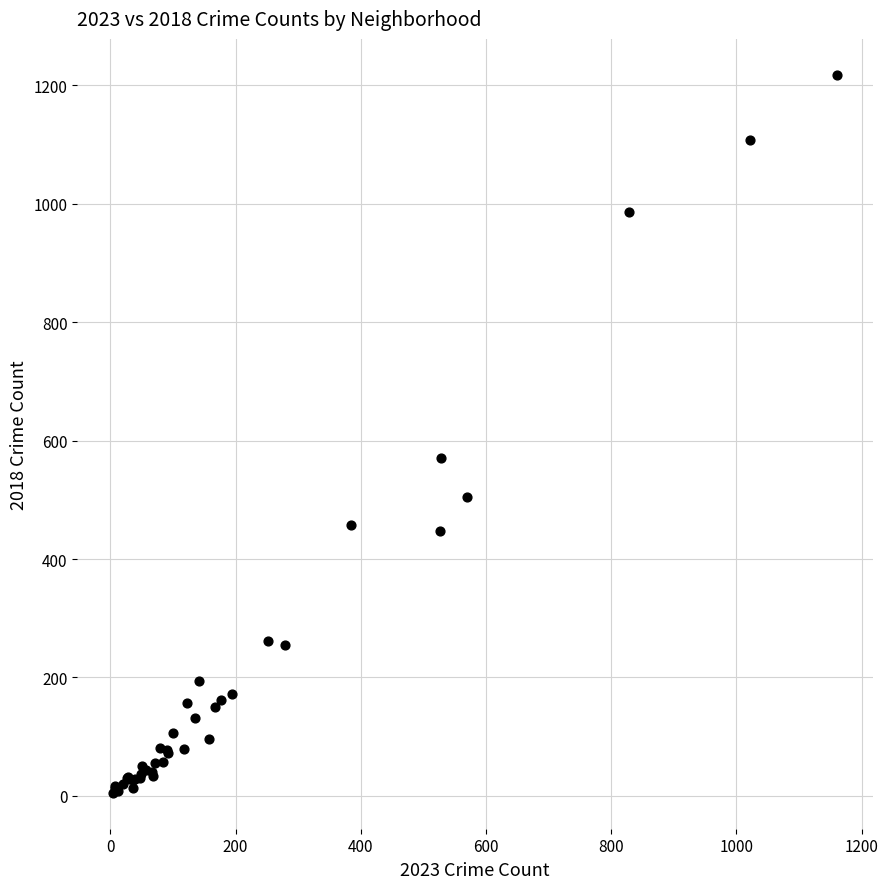

What Y value in the scatter plot is closest to 611?

571